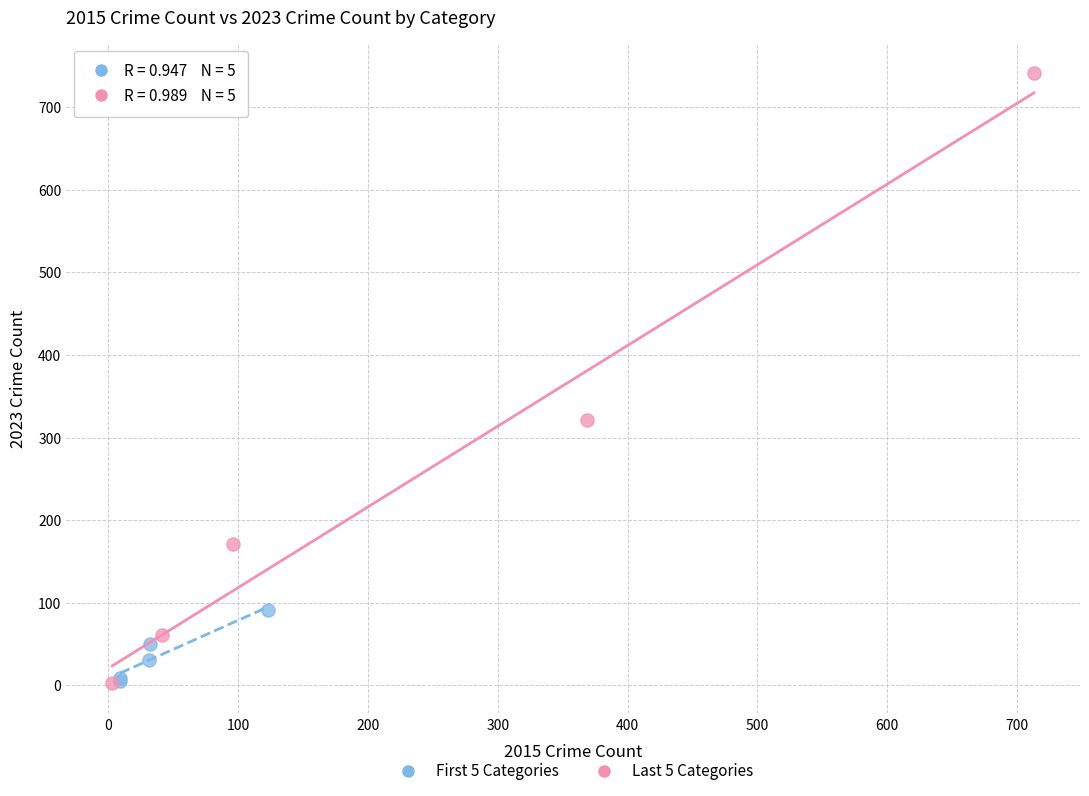

Which series contains the highest Y value?

Last 5 Categories